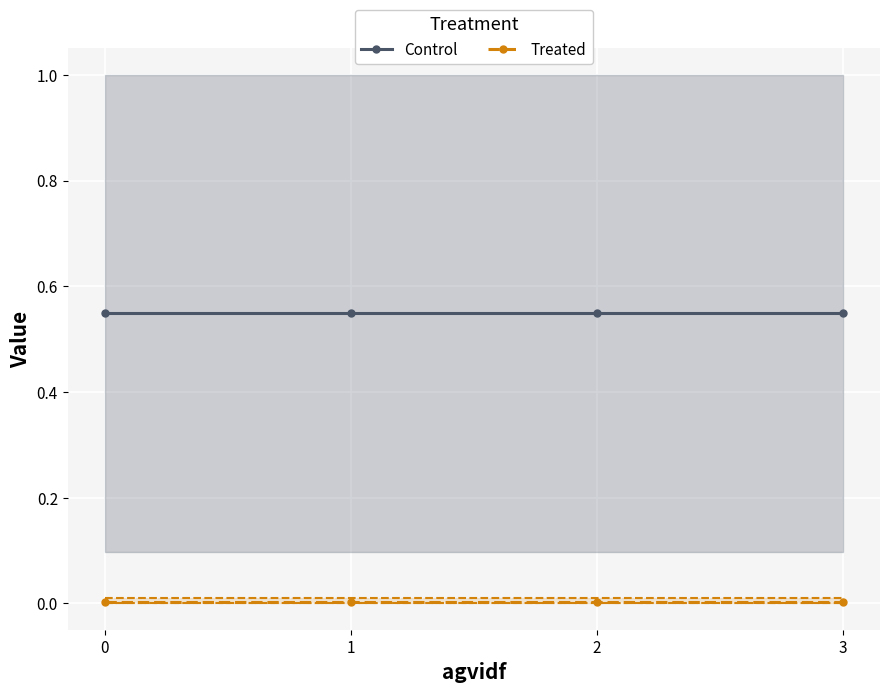

Between 0 and 3, which series saw the biggest shift?

Control